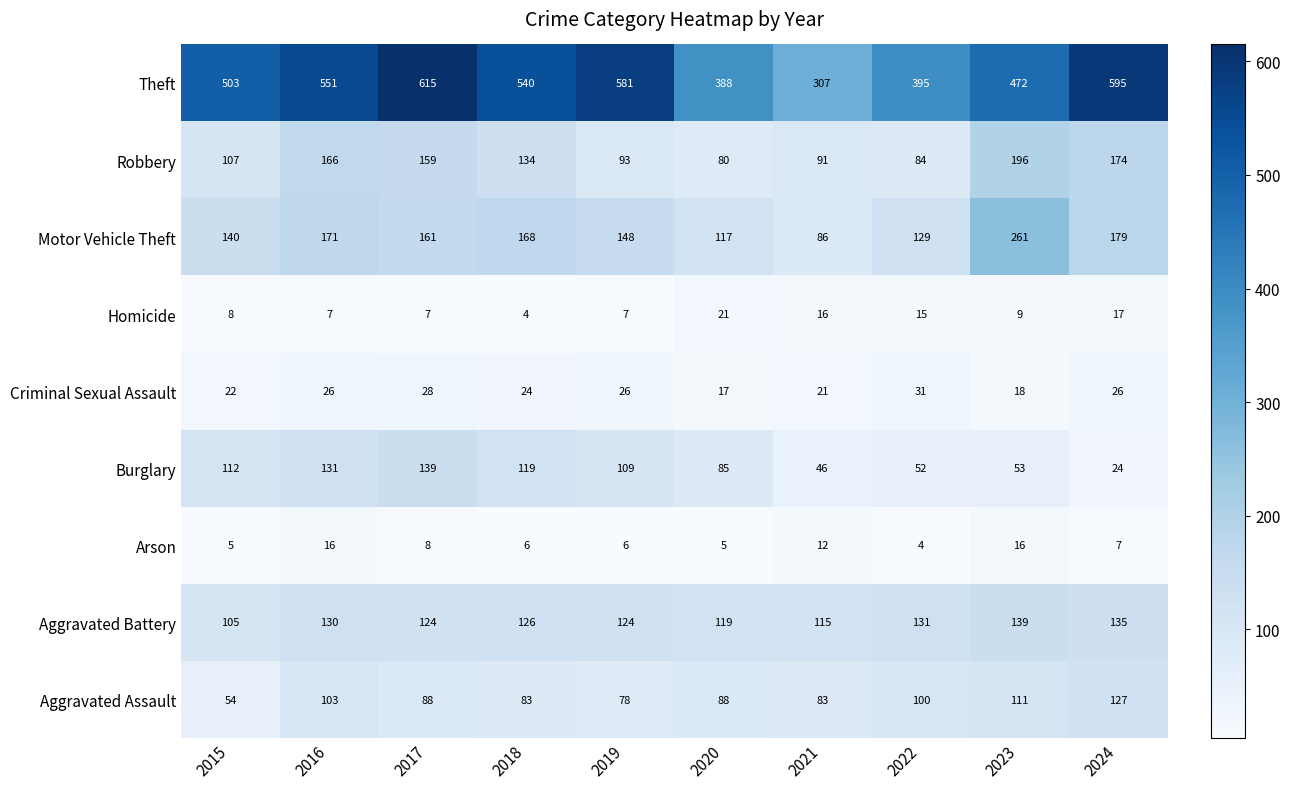

True or false: Aggravated Assault has a value of 13 at 2015.

False